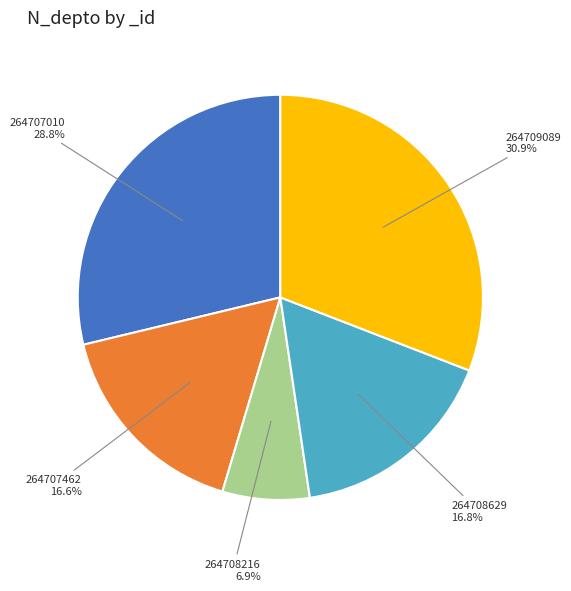

Which category has the smallest portion of the pie?

264708216